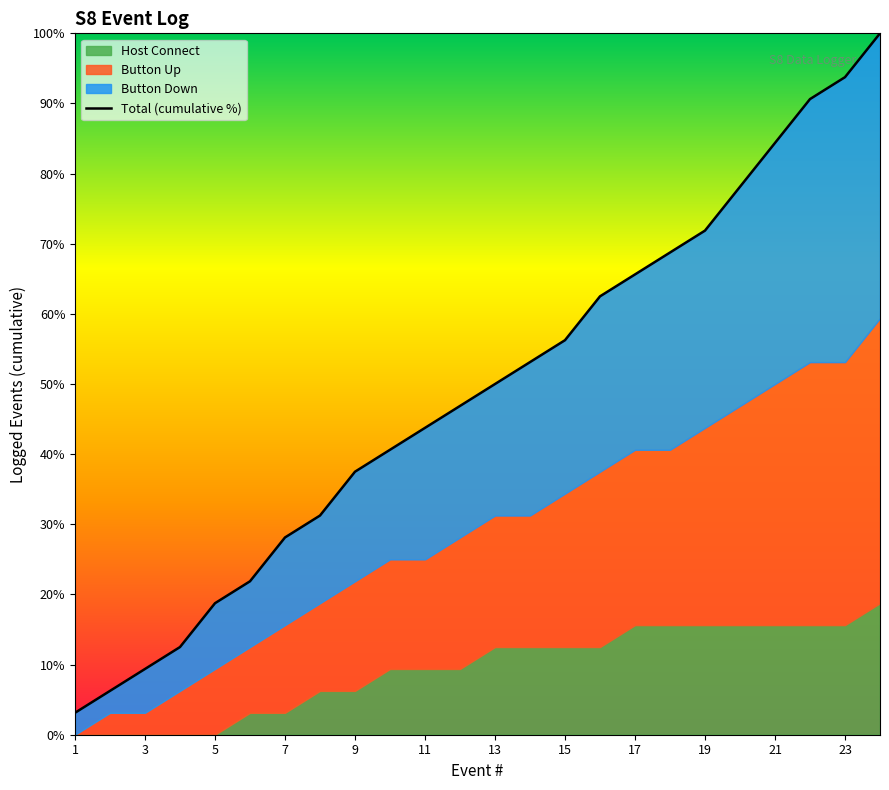

Approximately how many times larger is the value at 23 compared to 13?

1.9